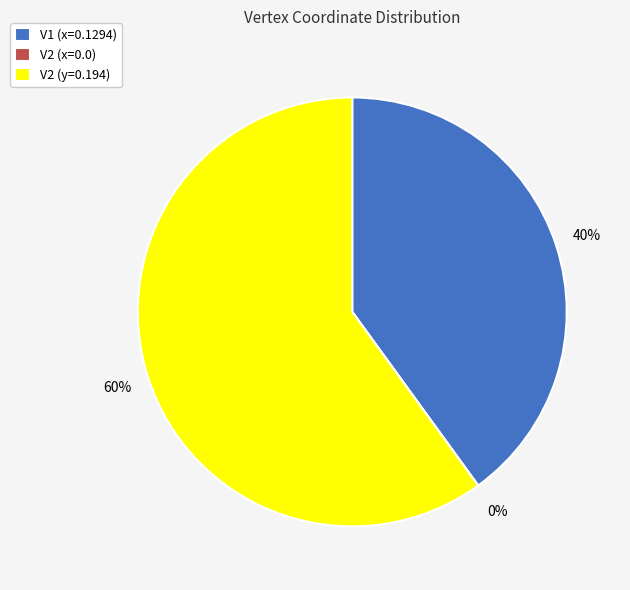

To the nearest percent, what is the difference between the largest and smallest slice percentages?

60%